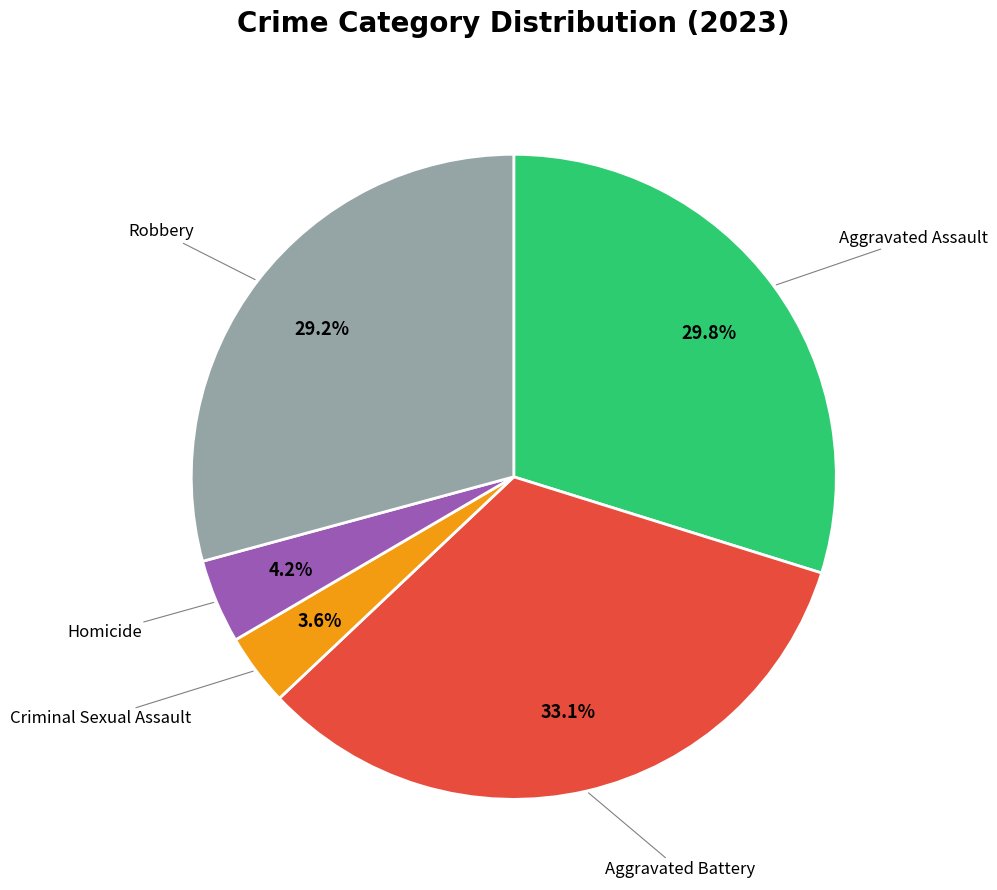

Is there a majority slice in this chart?

No